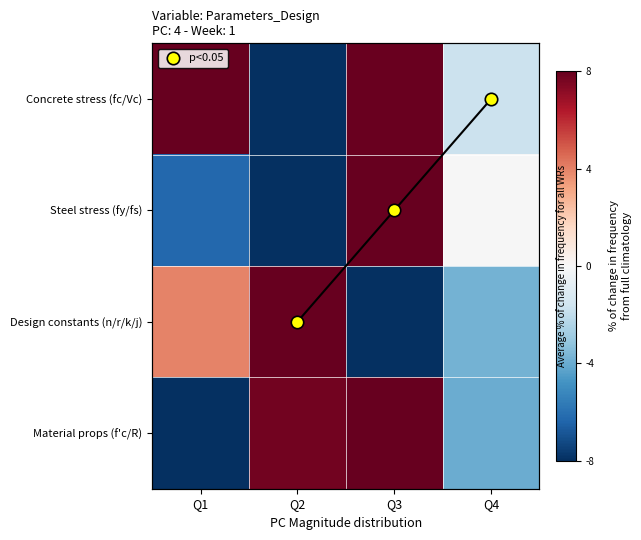

How many values in Concrete stress (fc/Vc) are above zero?

2